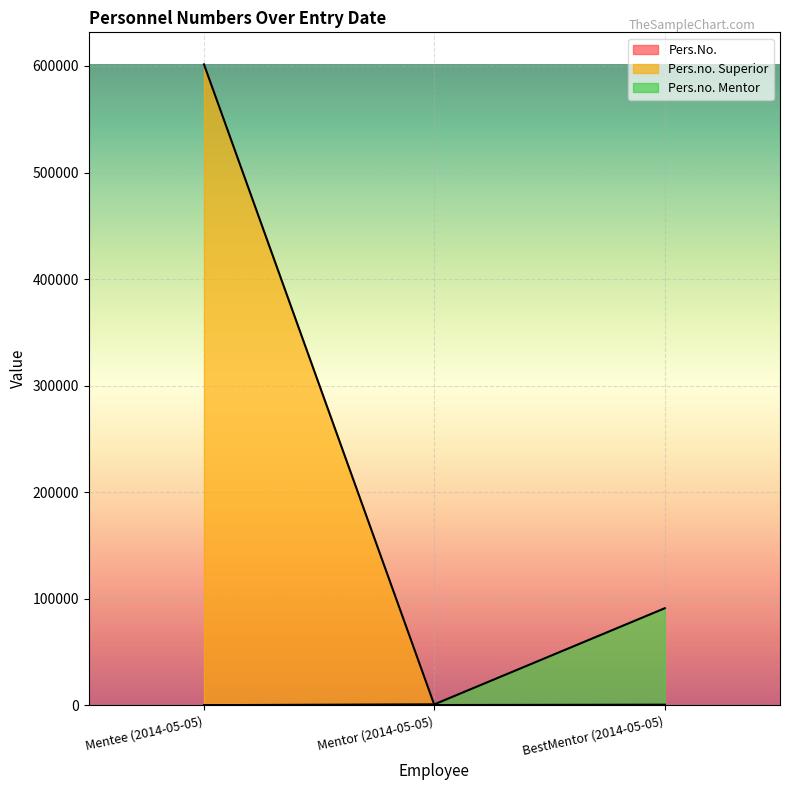

What is the average value of the Pers.no. Mentor series?

30600